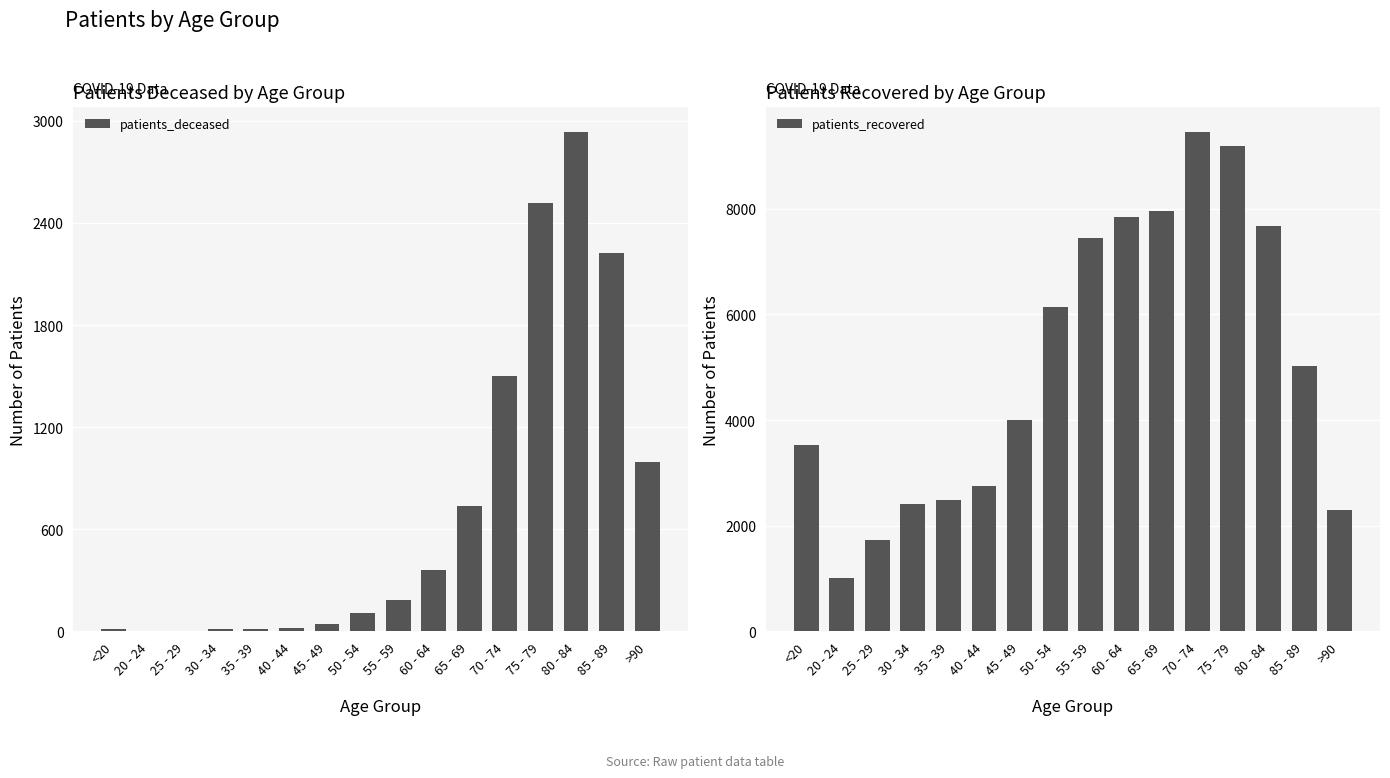

What is the value of the patients_deceased bar at the 11th from the left?

735